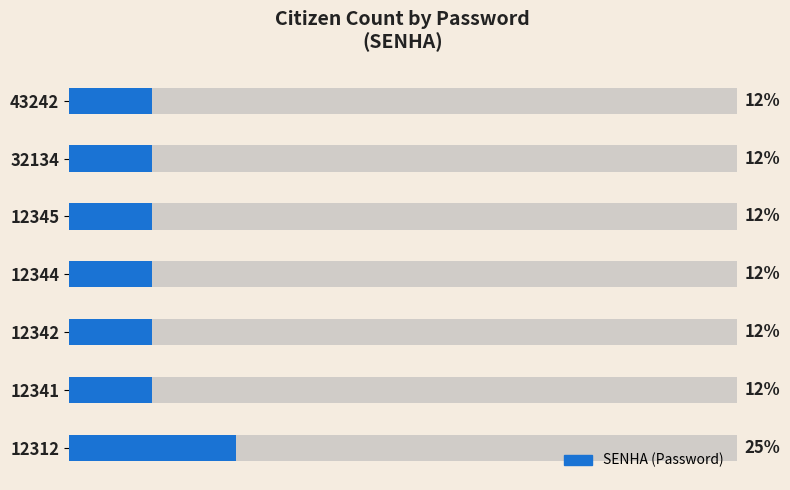

Rank the categories by value from lowest to highest.

12341, 12342, 12344, 12345, 32134, 43242, 12312